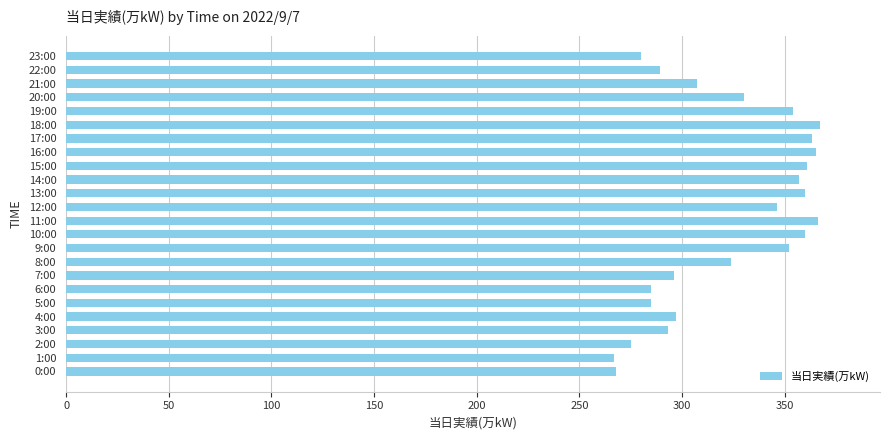

Are the bars horizontal?

Yes